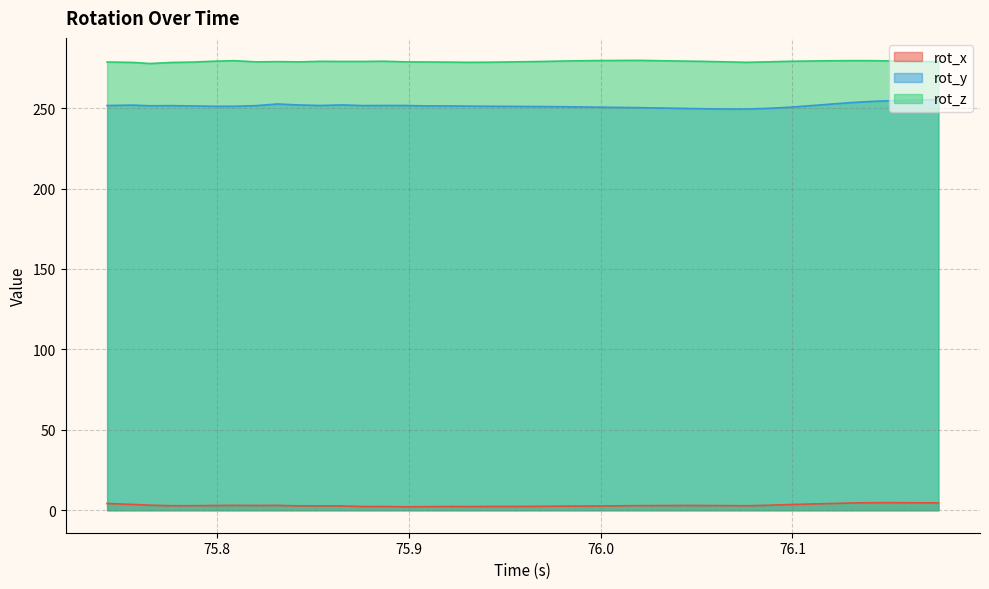

Which series has the largest total across all categories?

rot_z